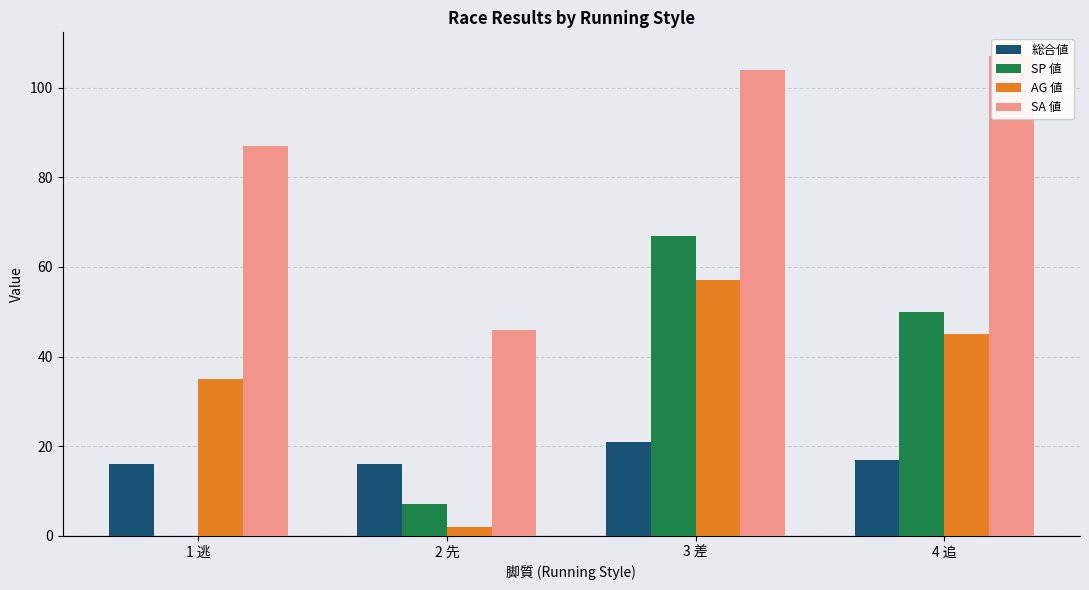

What position from the left is 3 差?

3